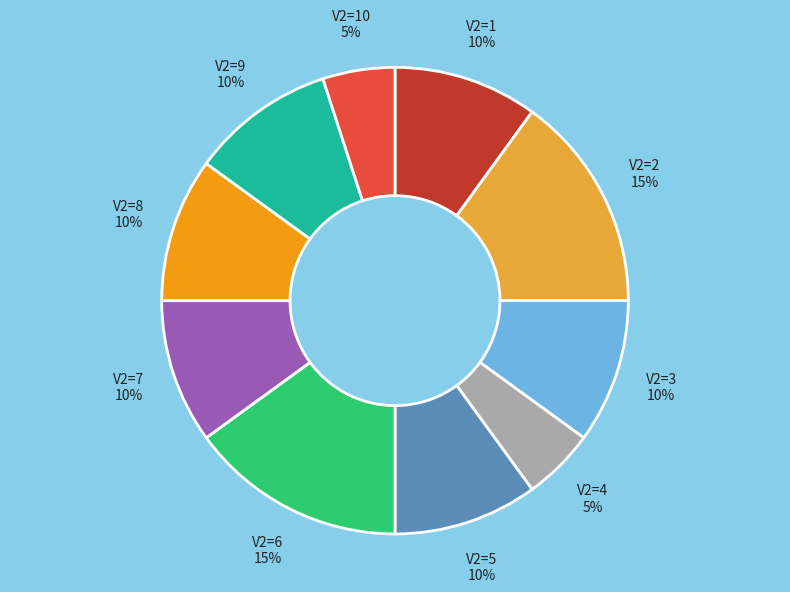

To the nearest percent, what is the difference between the largest and smallest slice percentages?

10%